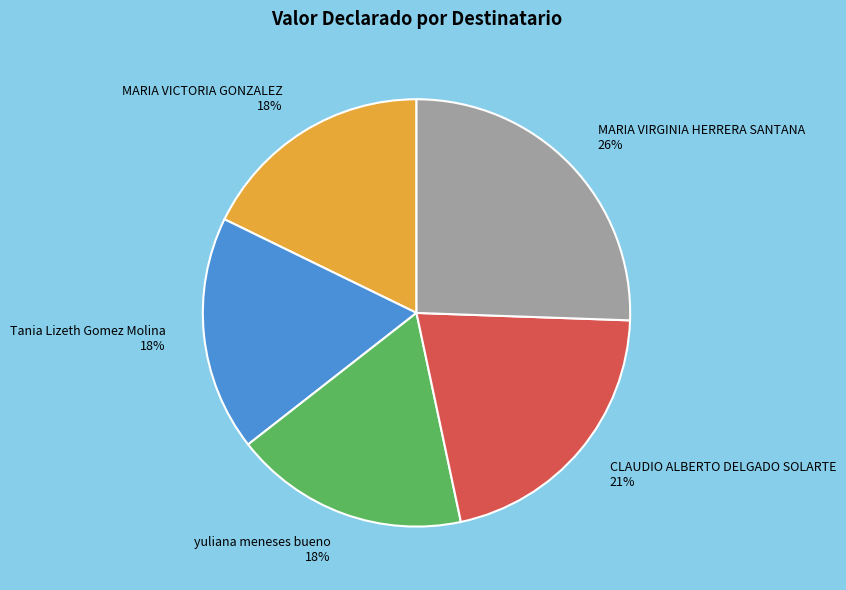

Do CLAUDIO ALBERTO DELGADO SOLARTE and Tania Lizeth Gomez Molina together represent more than half of the pie?

No